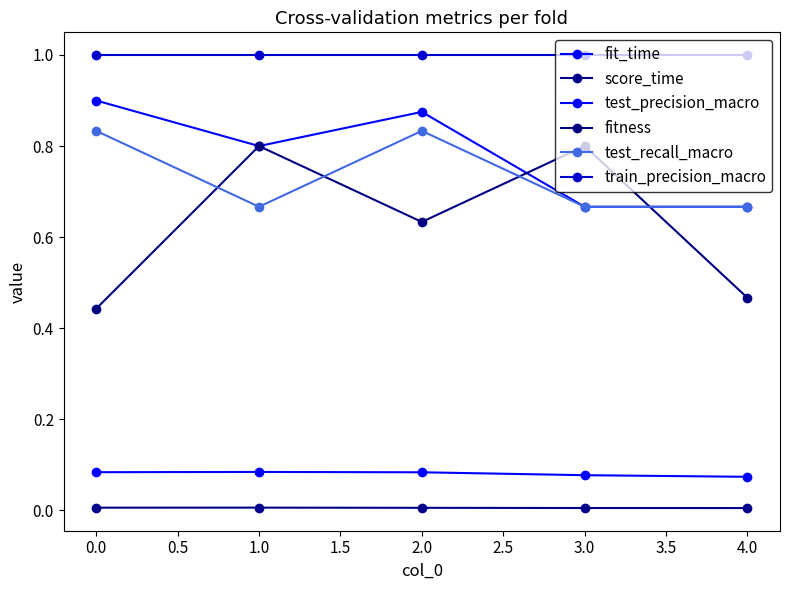

How many lines are shown in the chart?

6